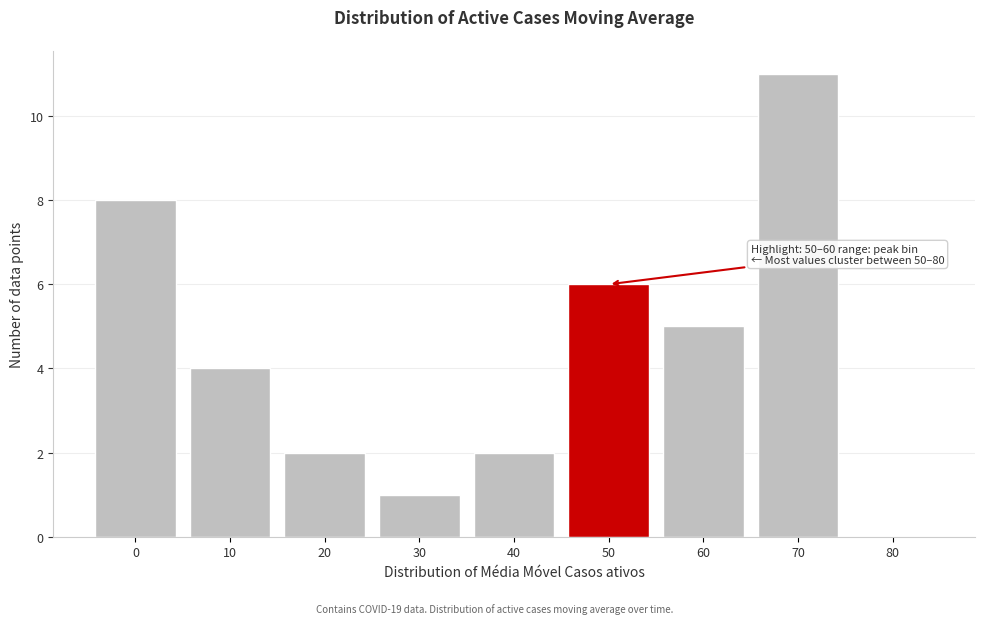

Reading left to right, what are all the values shown in this chart?

0=8	10=4	20=2	30=1	40=2	50=6	60=5	70=11	80=0